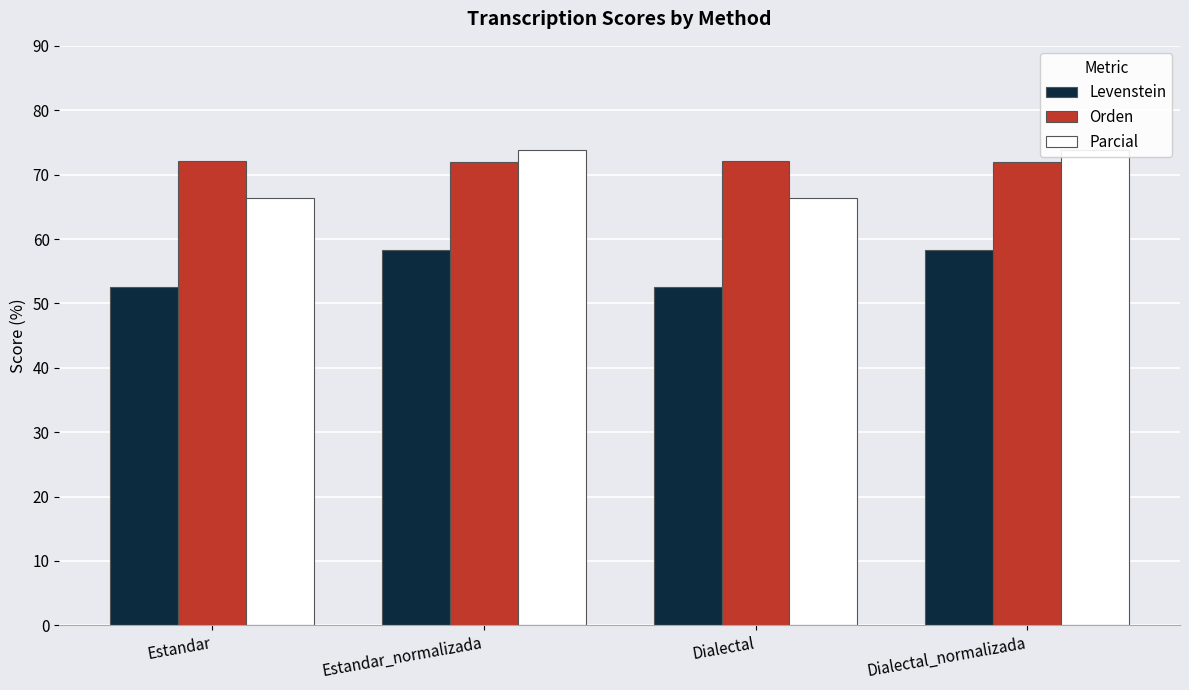

How many groups of bars are there?

4